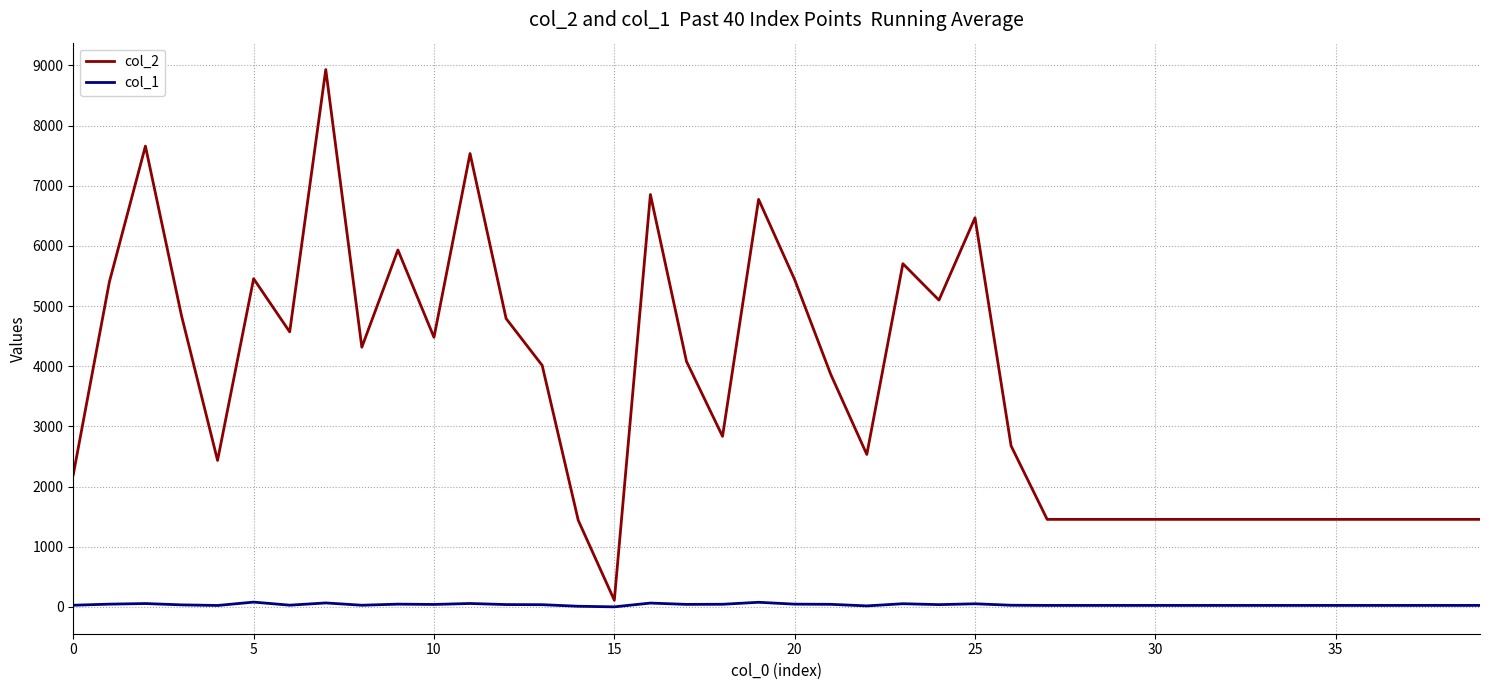

In col_1, how many points are higher than both neighbors (excluding endpoints)?

9